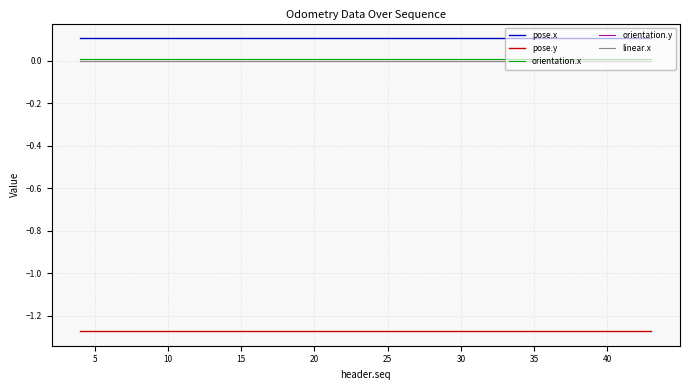

Which series has the largest total across all categories?

pose.x